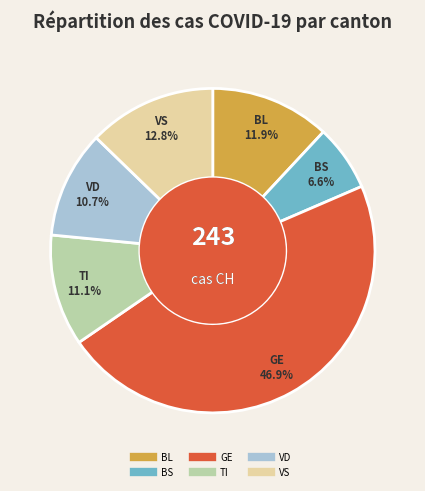

Is BS the majority of the pie?

No